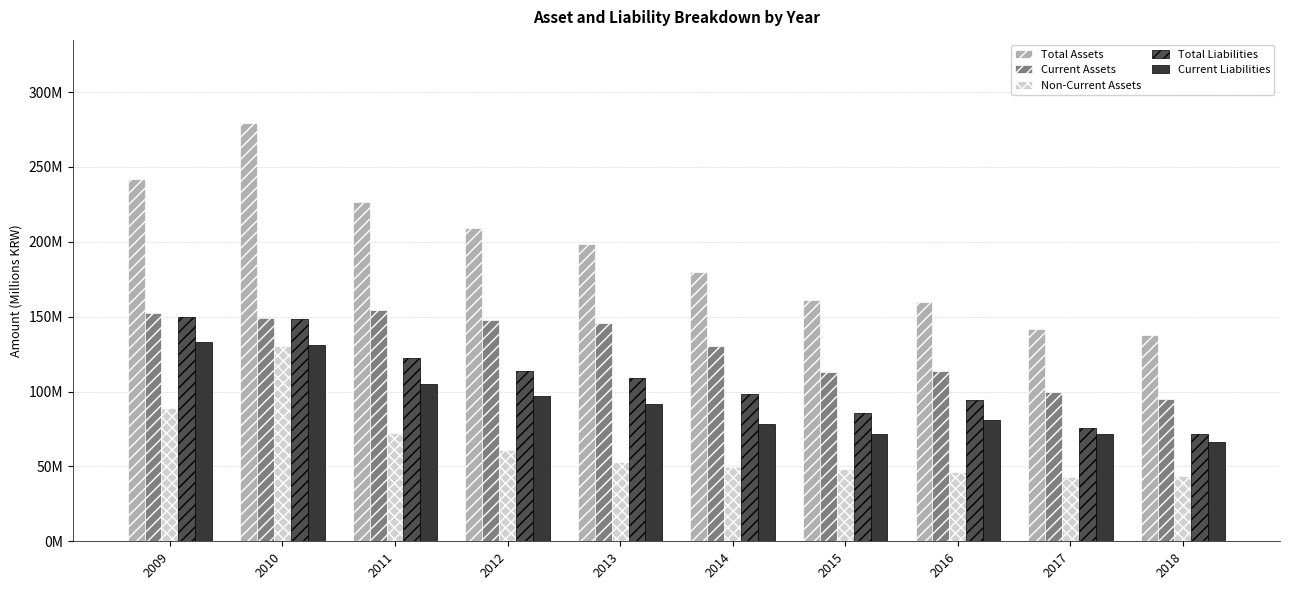

What is the average value of the Current Assets series?

130.1